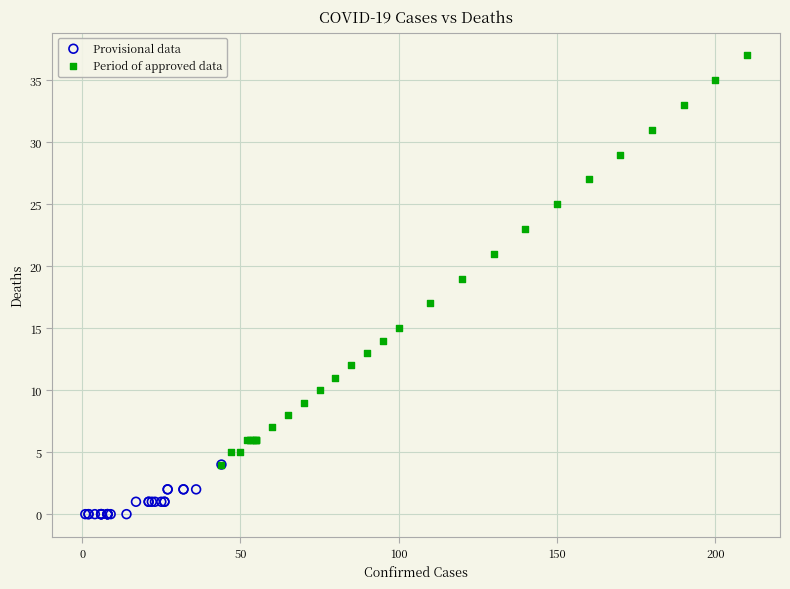

Which series reaches the maximum Y coordinate?

Period of approved data